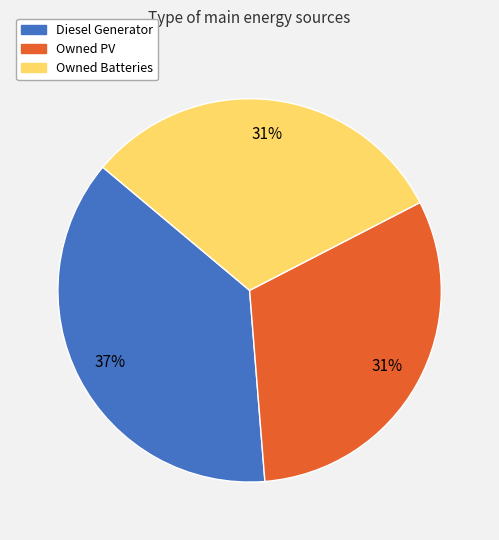

Which category has the biggest portion of the pie?

Diesel Generator